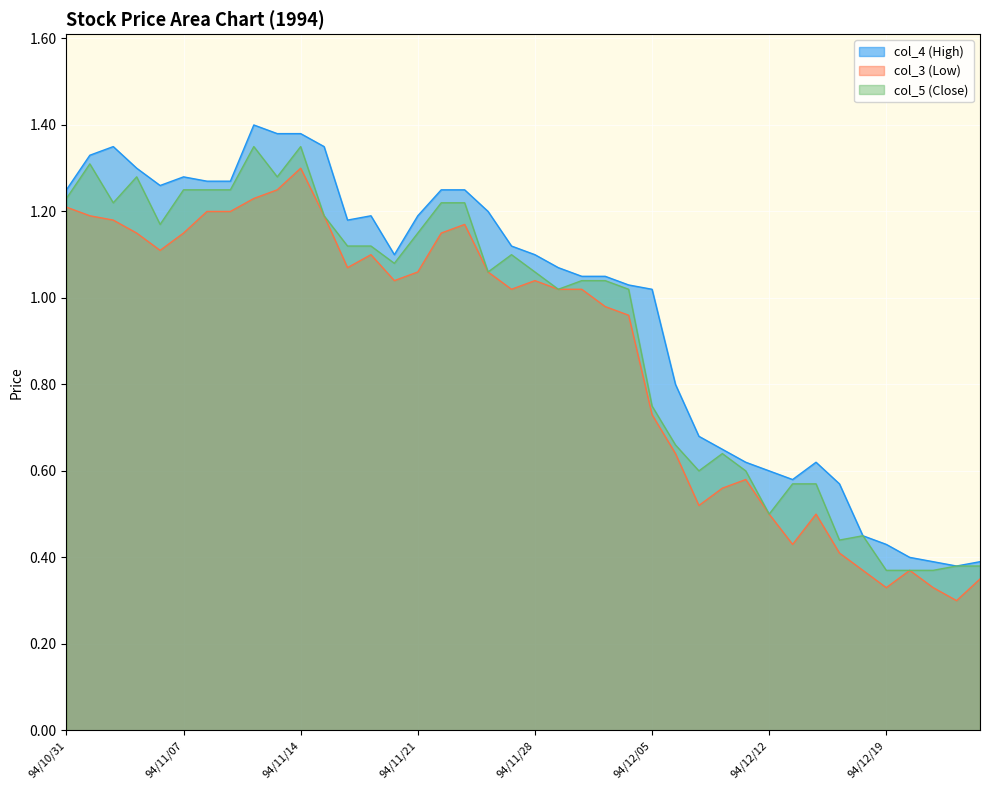

At which label does col_3 (Low) first exceed 1?

94/10/31